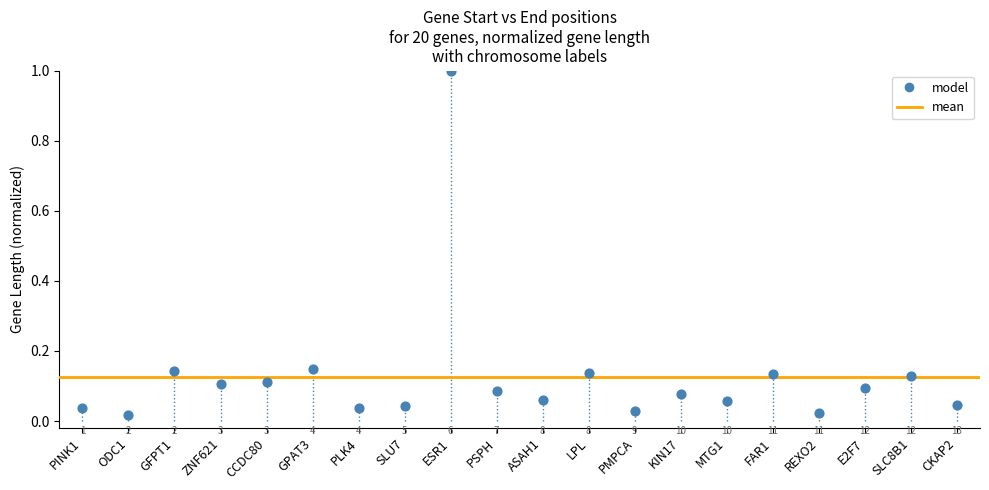

What is the range of Y values (max minus min)?

1.0